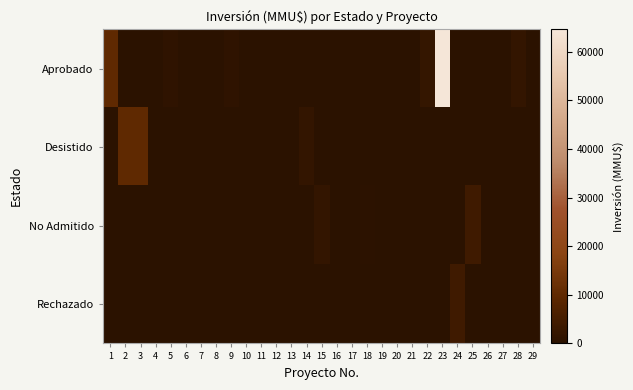

Reading left to right, transcribe all the data shown in this chart.

Aprobado: 1=10000	2=0	3=0	4=0	5=1000	6=0	7=0	8=0	9=1000	10=0	11=0	12=0	13=0	14=0	15=0	16=0	17=0	18=0	19=0	20=0	21=0	22=2000	23=64655	24=0	25=0	26=0	27=0	28=1700	29=180
Desistido: 1=0	2=10000	3=9903	4=0	5=0	6=0	7=0	8=0	9=0	10=0	11=250	12=250	13=0	14=1650	15=0	16=0	17=0	18=0	19=200	20=0	21=0	22=0	23=0	24=0	25=0	26=0	27=0	28=0	29=0
No Admitido: 1=0	2=0	3=0	4=1	5=0	6=0	7=100	8=100	9=0	10=22	11=0	12=0	13=250	14=0	15=1650	16=234	17=10	18=300	19=0	20=200	21=0	22=0	23=0	24=0	25=4000	26=0	27=0	28=0	29=0
Rechazado: 1=0	2=0	3=0	4=0	5=0	6=0	7=0	8=0	9=0	10=0	11=0	12=0	13=0	14=0	15=0	16=0	17=0	18=0	19=0	20=0	21=0	22=0	23=0	24=4000	25=0	26=0	27=0	28=0	29=0